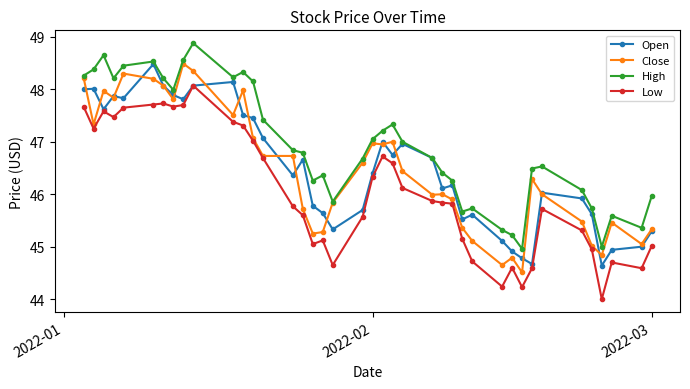

True or false: High and Low cross at least once.

False